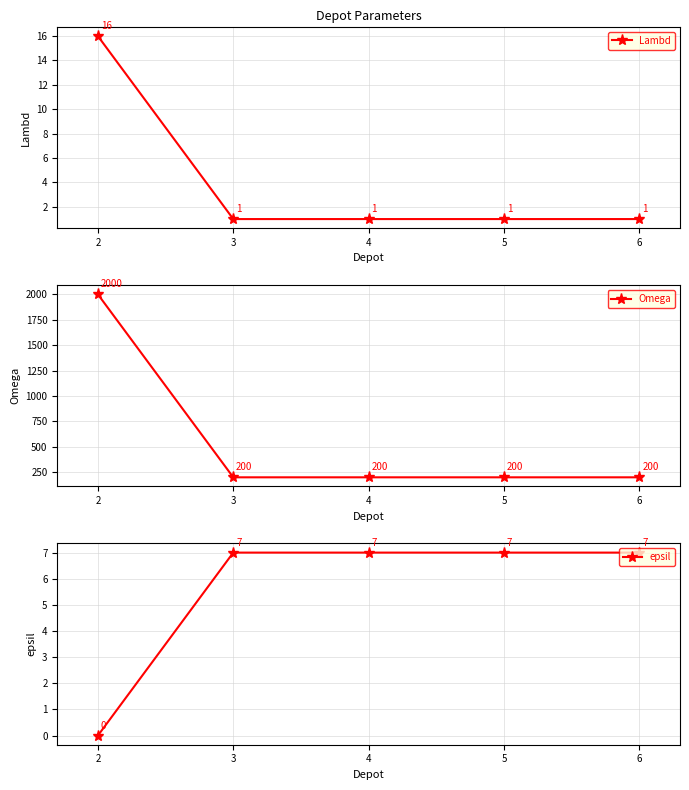

True or false: Lambd has a value of 1 at 5.

True